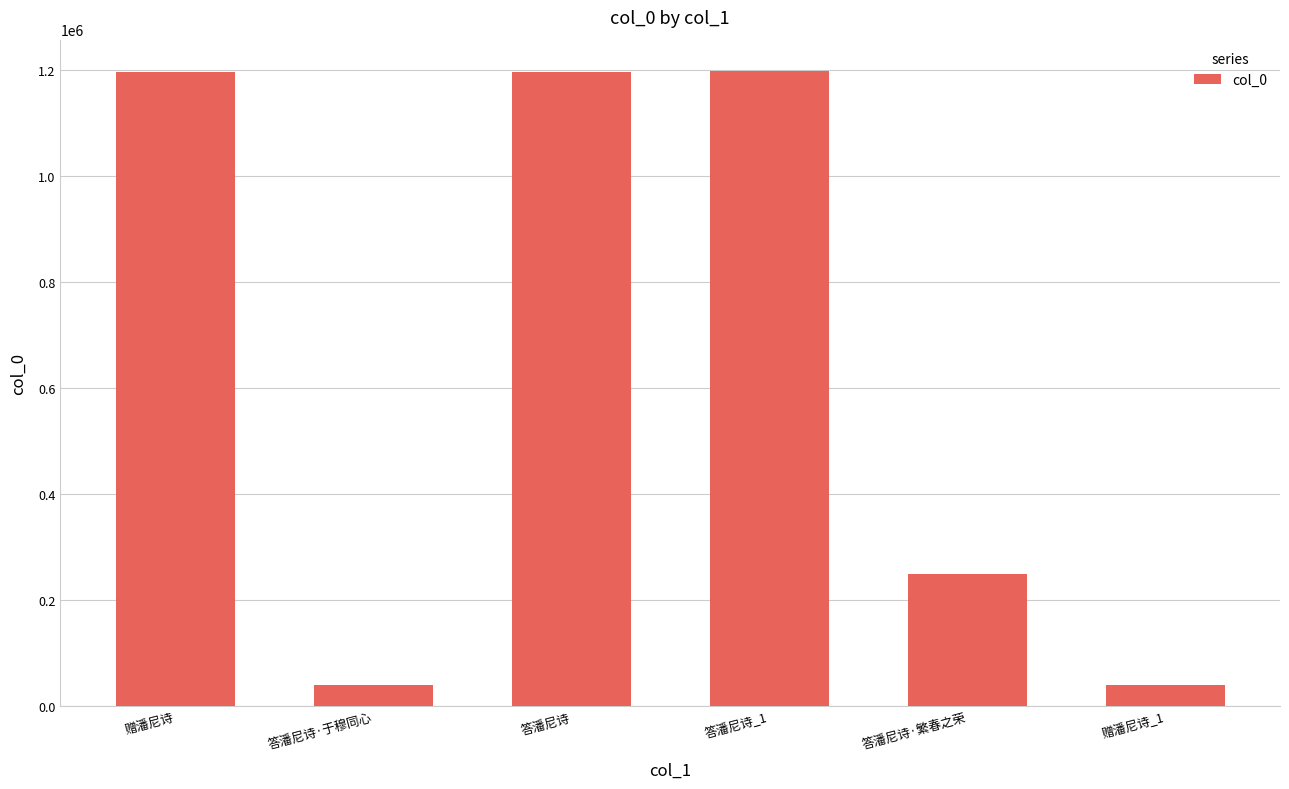

What is the smallest value displayed?

39512